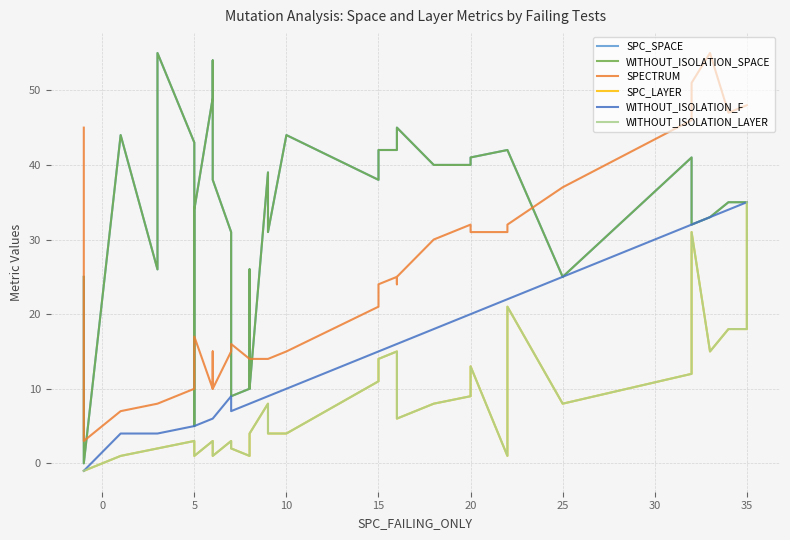

Where is the first local maximum for SPC_LAYER?

5